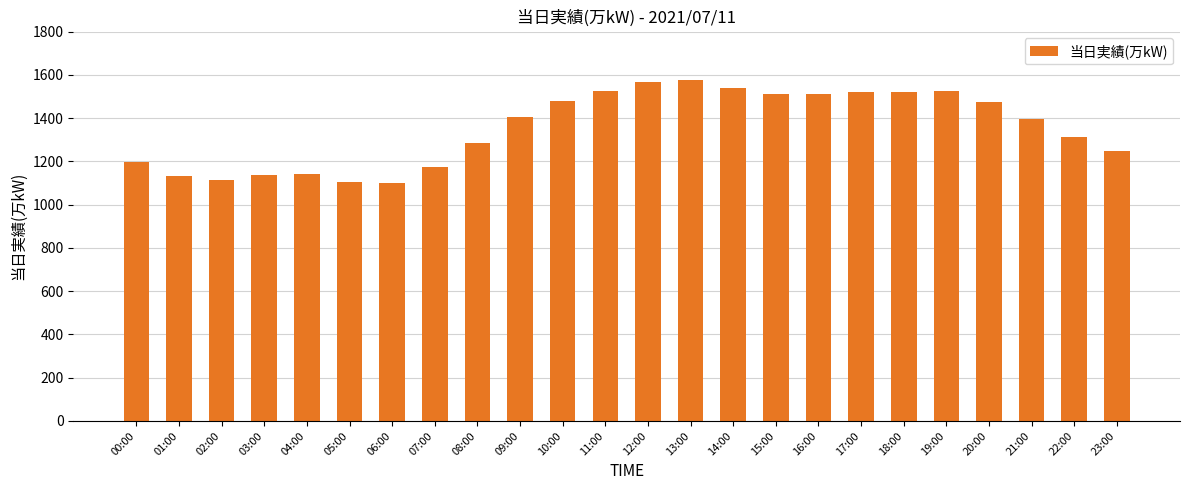

What is the minimum value shown in the chart?

1098